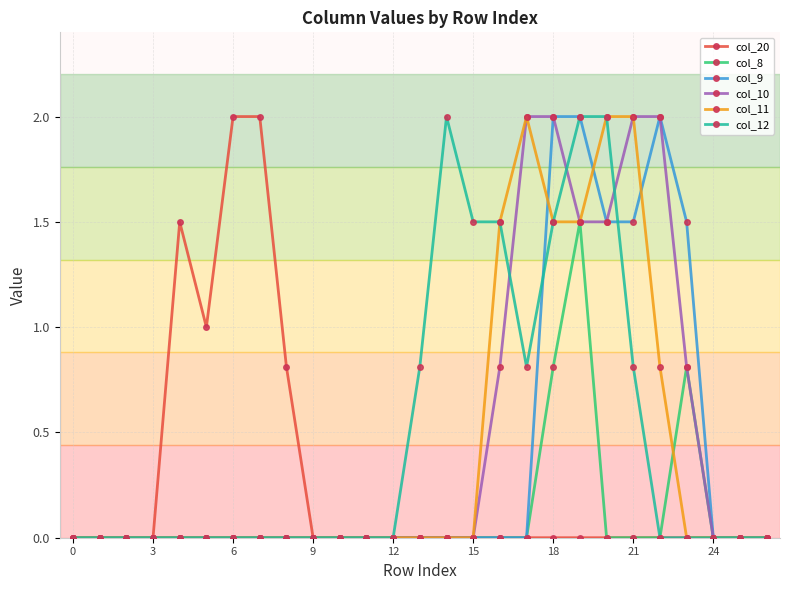

True or false: col_20 has more than 0 interior local peaks.

True